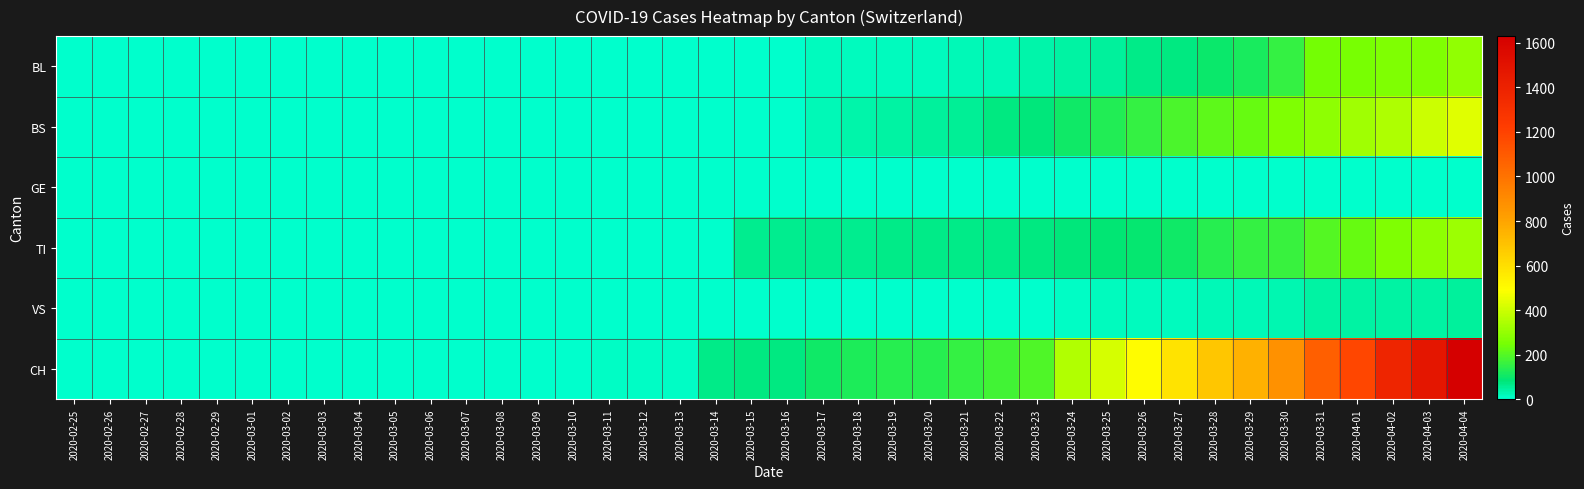

Which has a higher value, 2020-03-29 or 2020-04-03?

2020-04-03